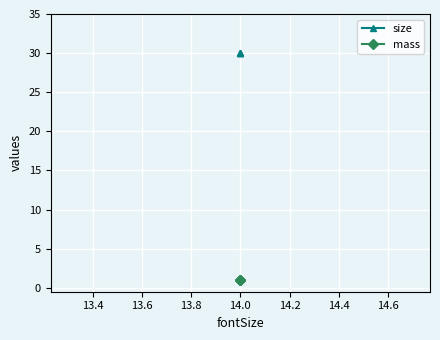

Which series has the largest range (max minus min)?

size